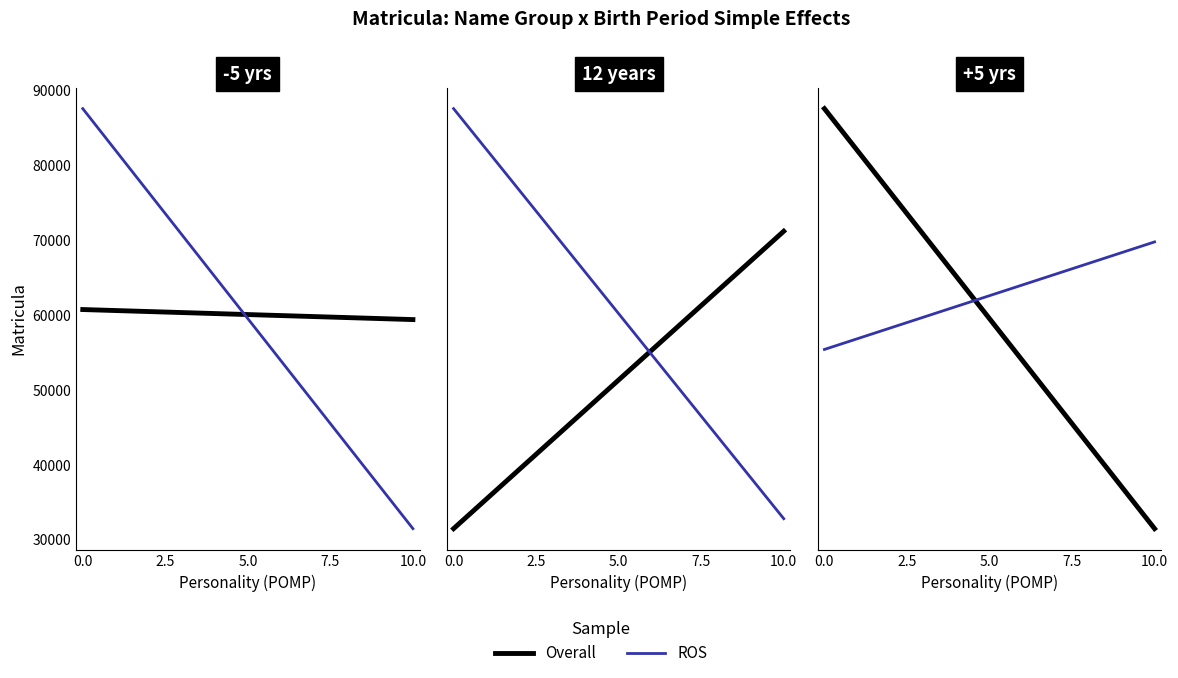

How many lines are shown in the chart?

2